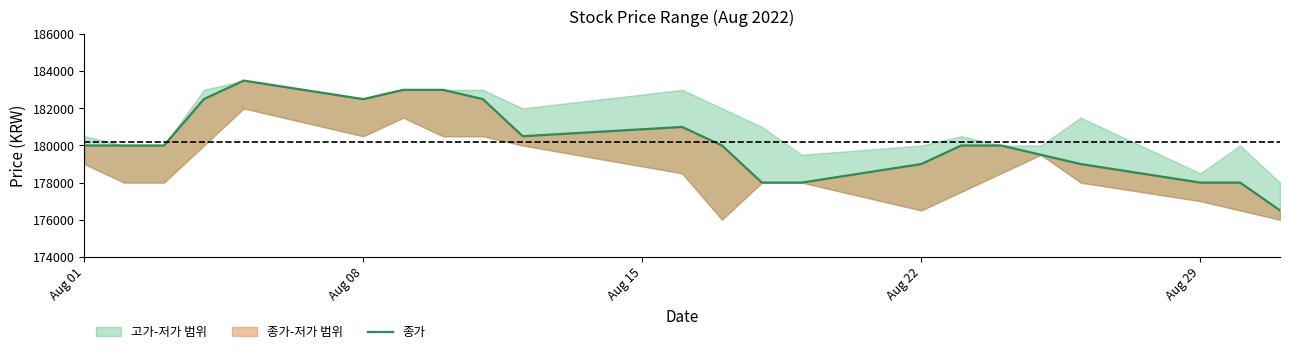

Count the number of categories in the chart.

22